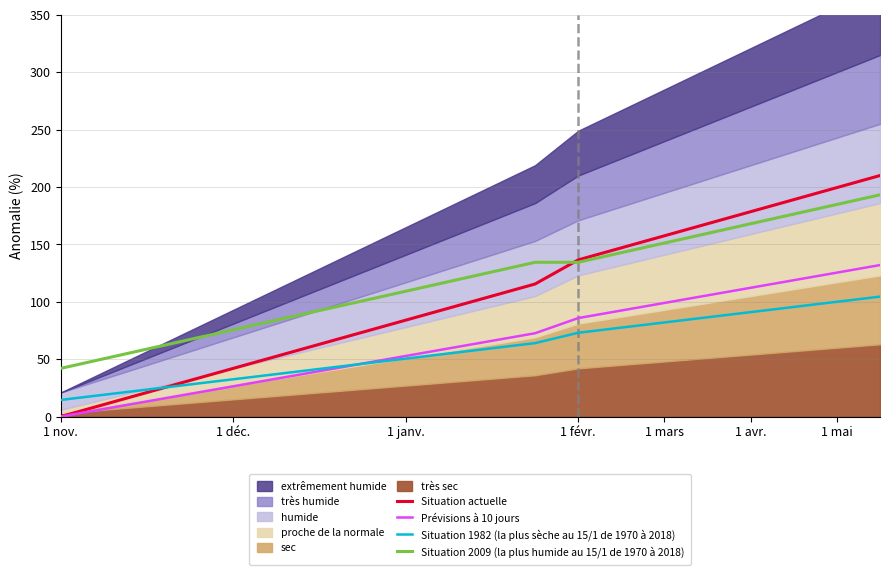

Does the chart display data point markers on the line(s)?

No